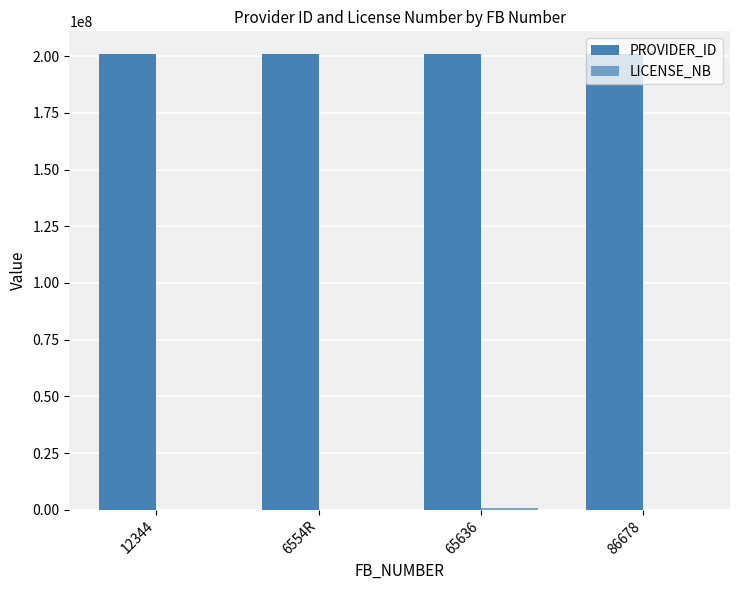

What is the difference between the LICENSE_NB values at 65636 and 12344?

751210